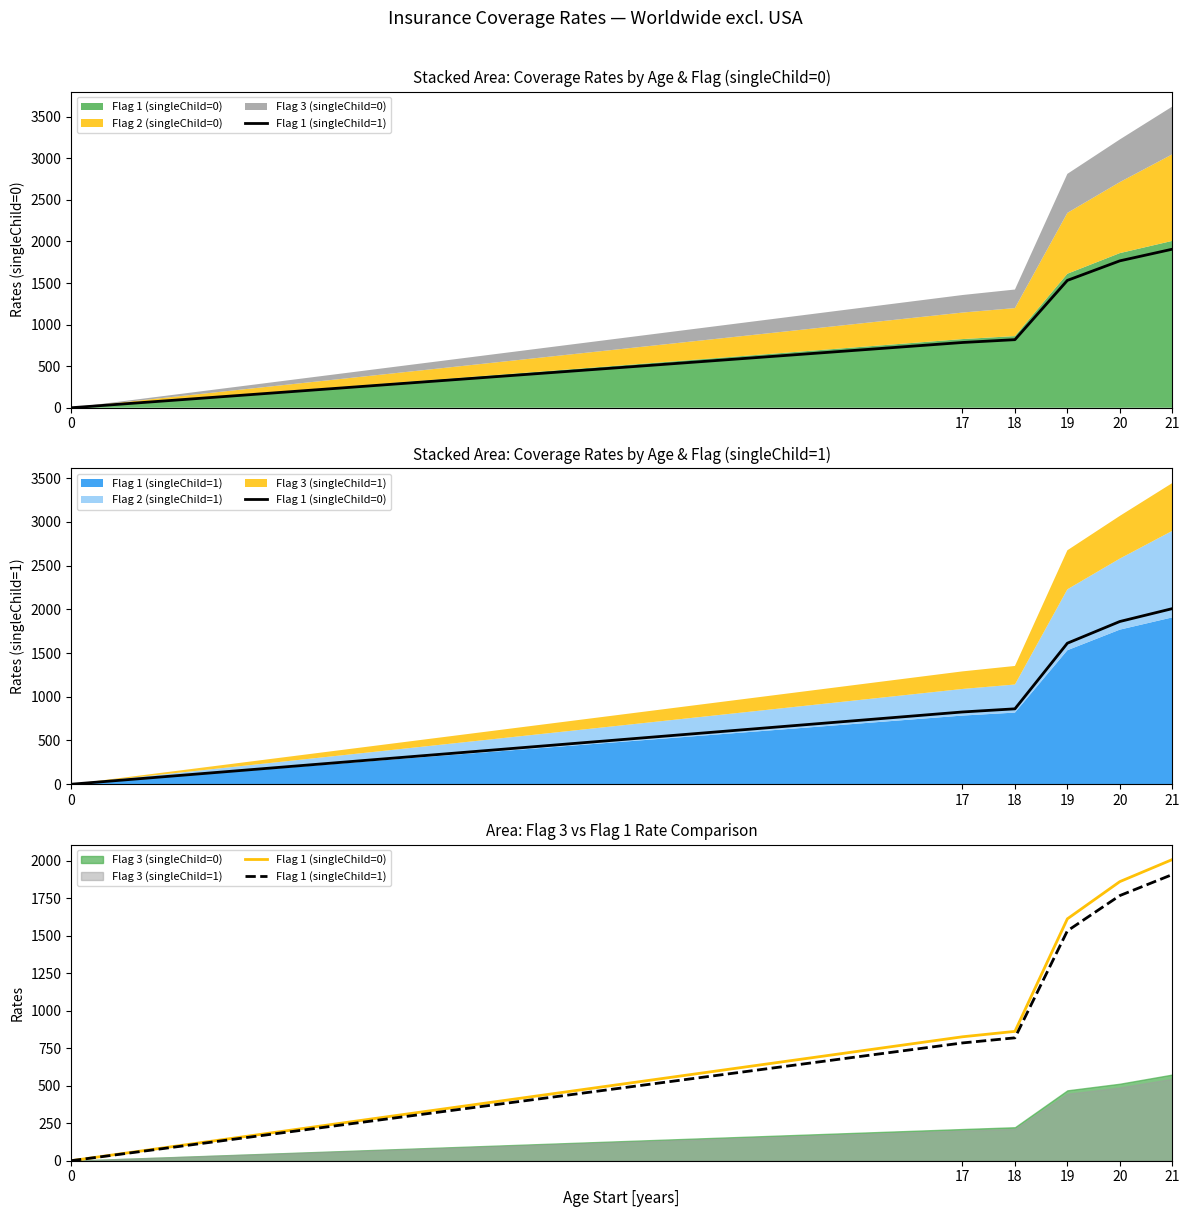

What is the difference between the Flag 1 (singleChild=1) values at 20 and 21?

140